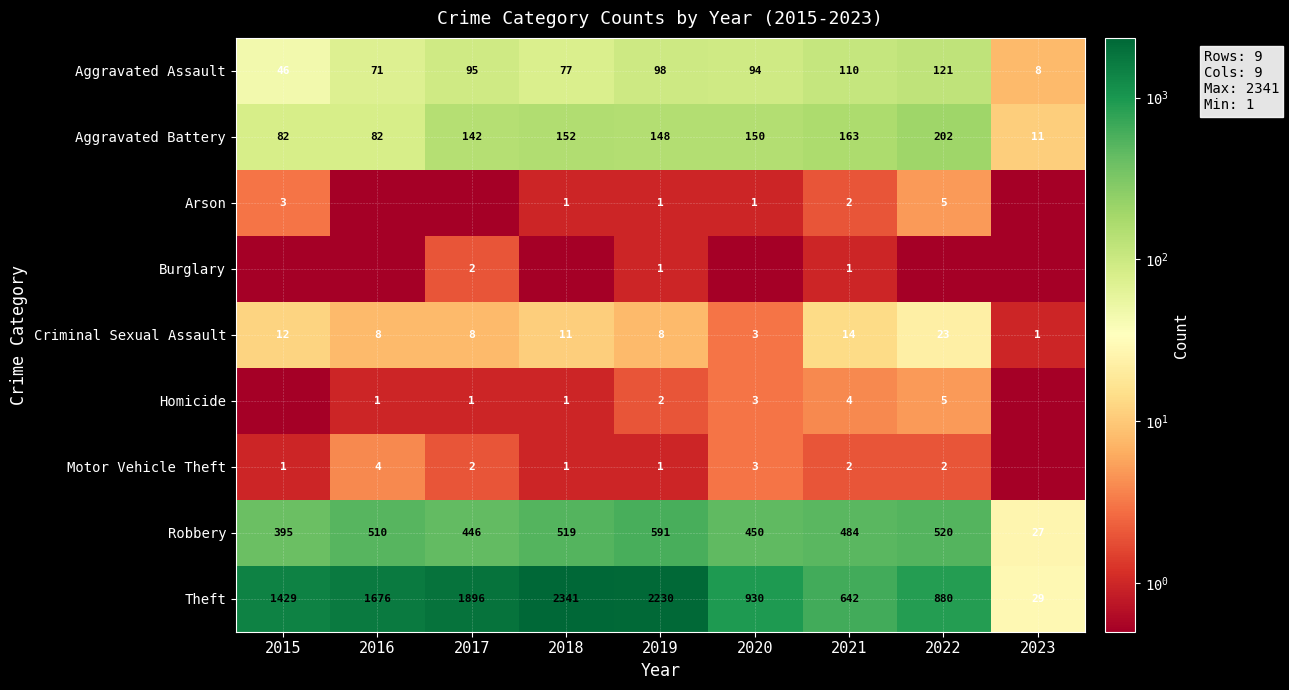

At which category does the chart reach its minimum across all series?

2016